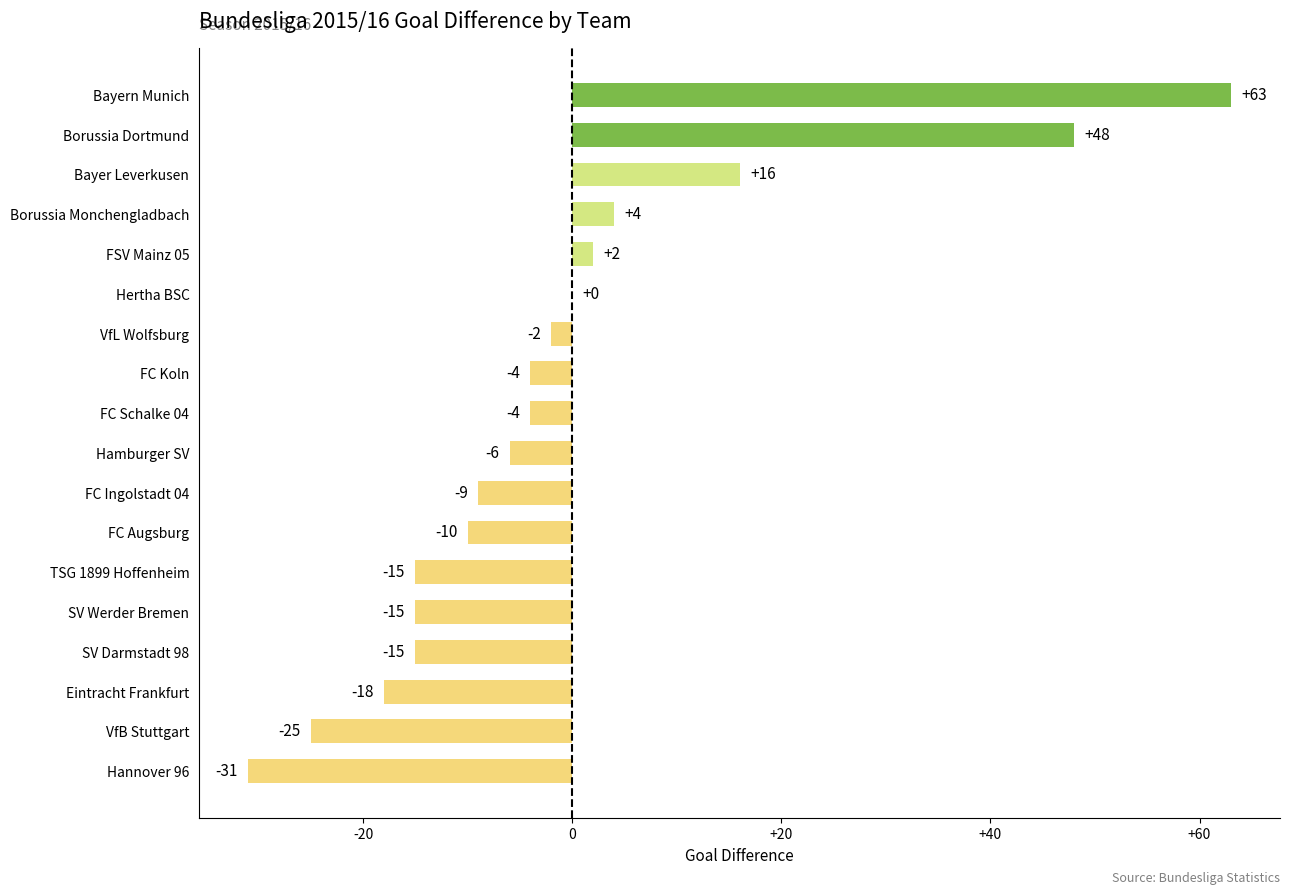

What is the sum of all values?

-21